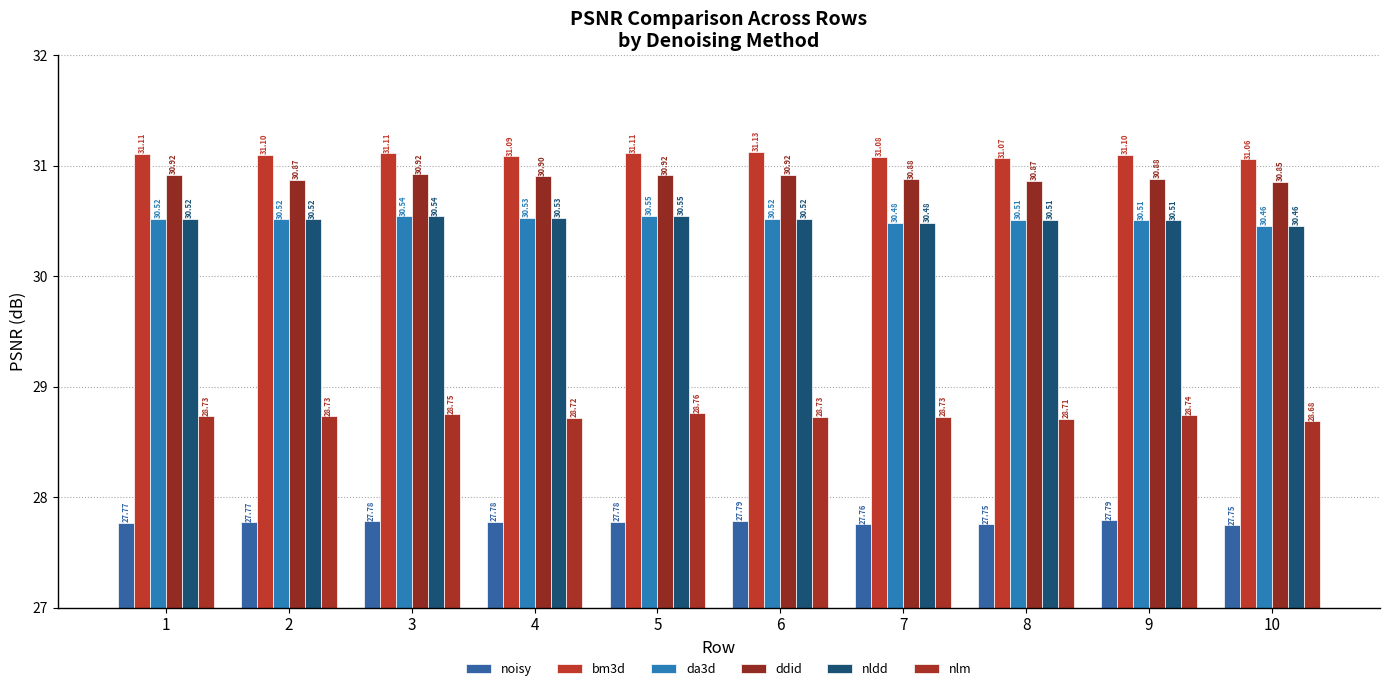

Where is bm3d nearest to the value 31?

10